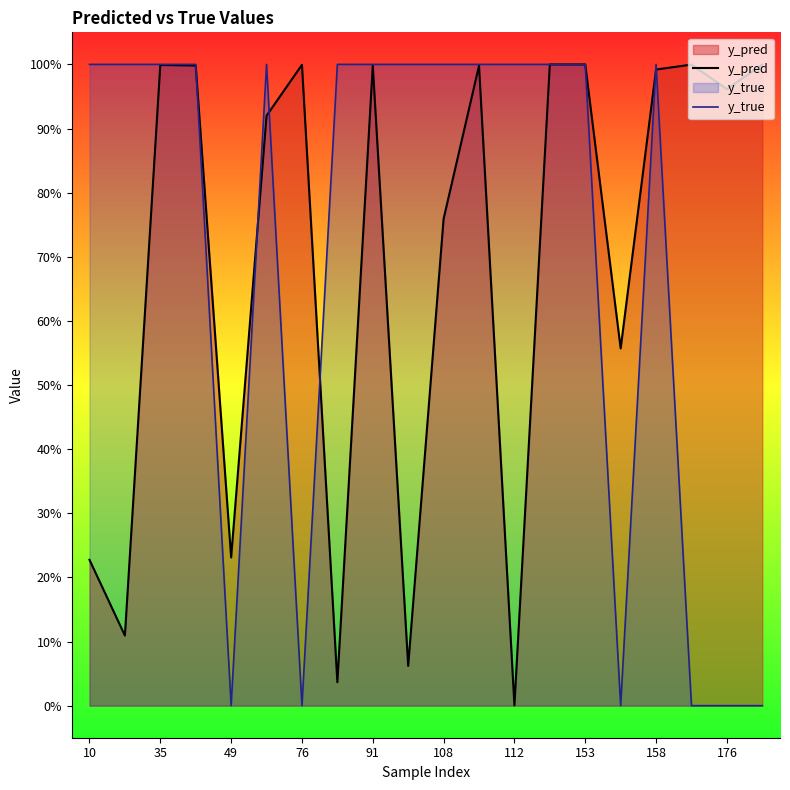

What is the label of the 17th point from the left?

158